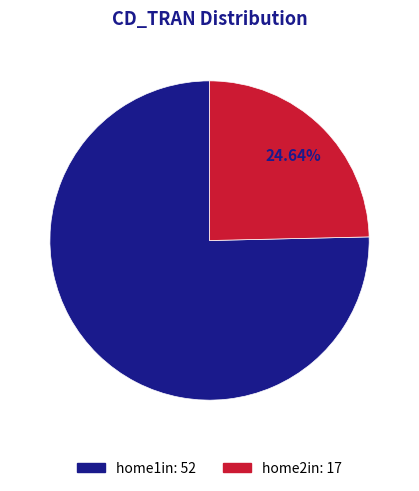

Approximately how many times larger is the value at home2in compared to home1in?

0.3